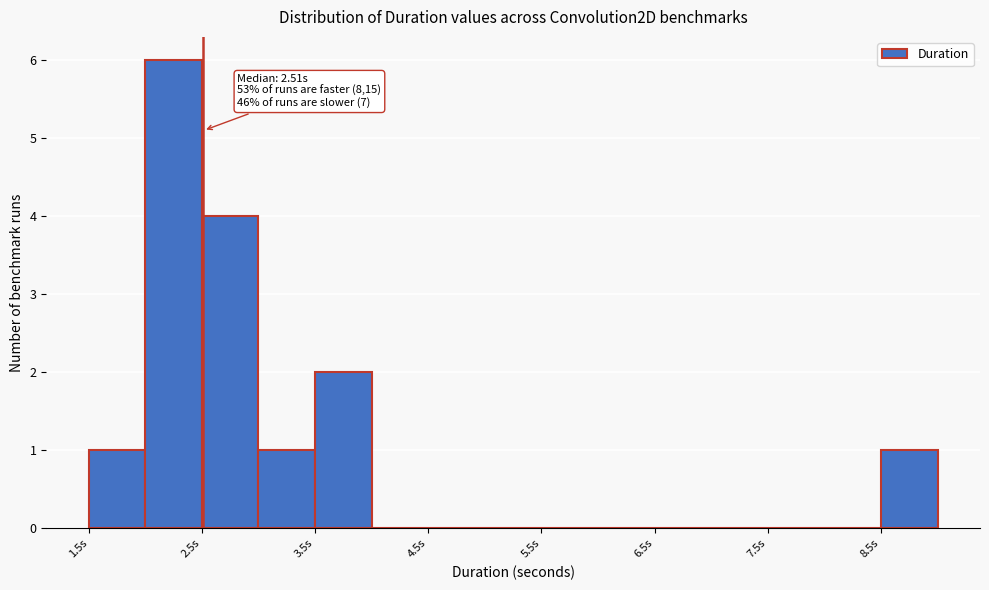

Over which range of the x-axis is the bar tallest?

2.0 to 2.5